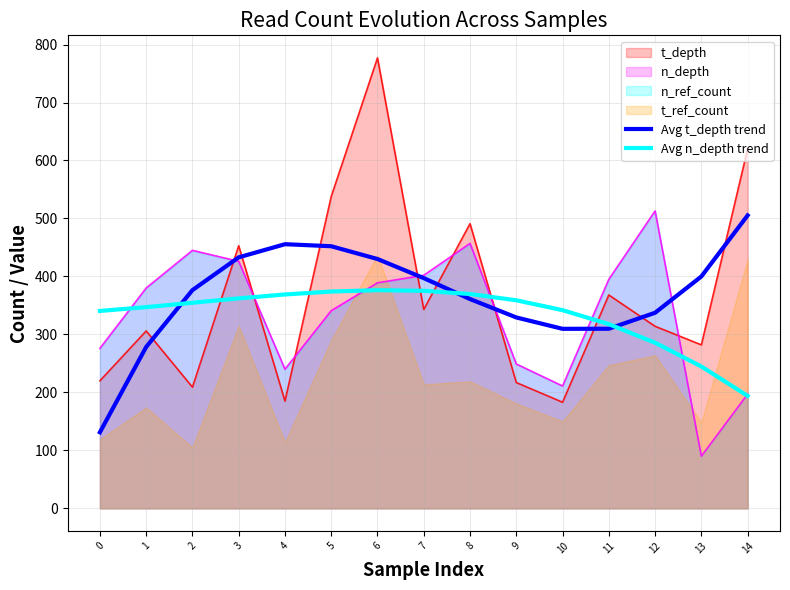

Read the Avg n_depth trend value at 12.

285.6